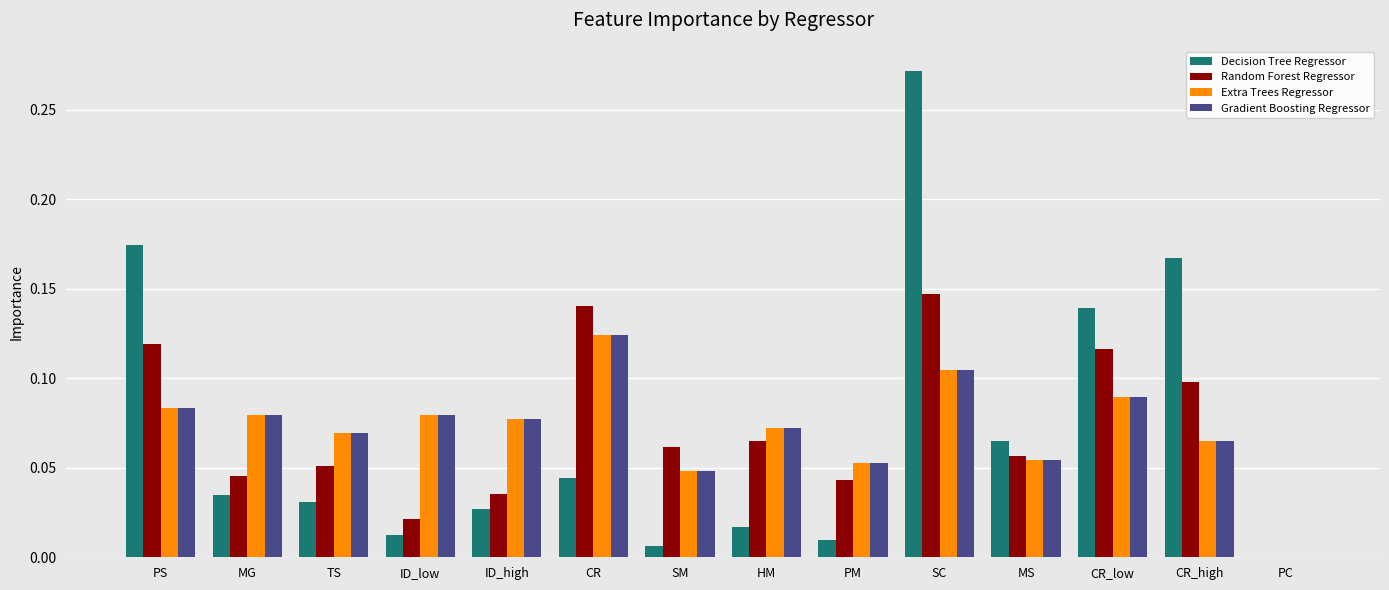

The value of Extra Trees Regressor at ID_high is 0.1. True or false?

True